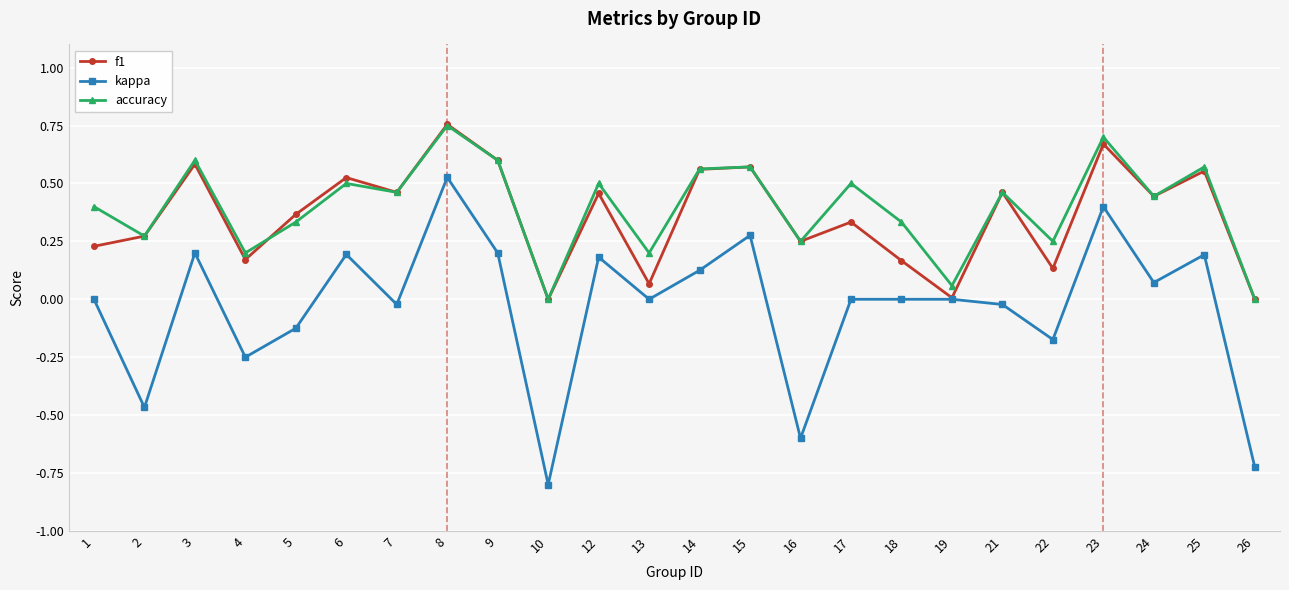

Which series has the largest range (max minus min)?

kappa